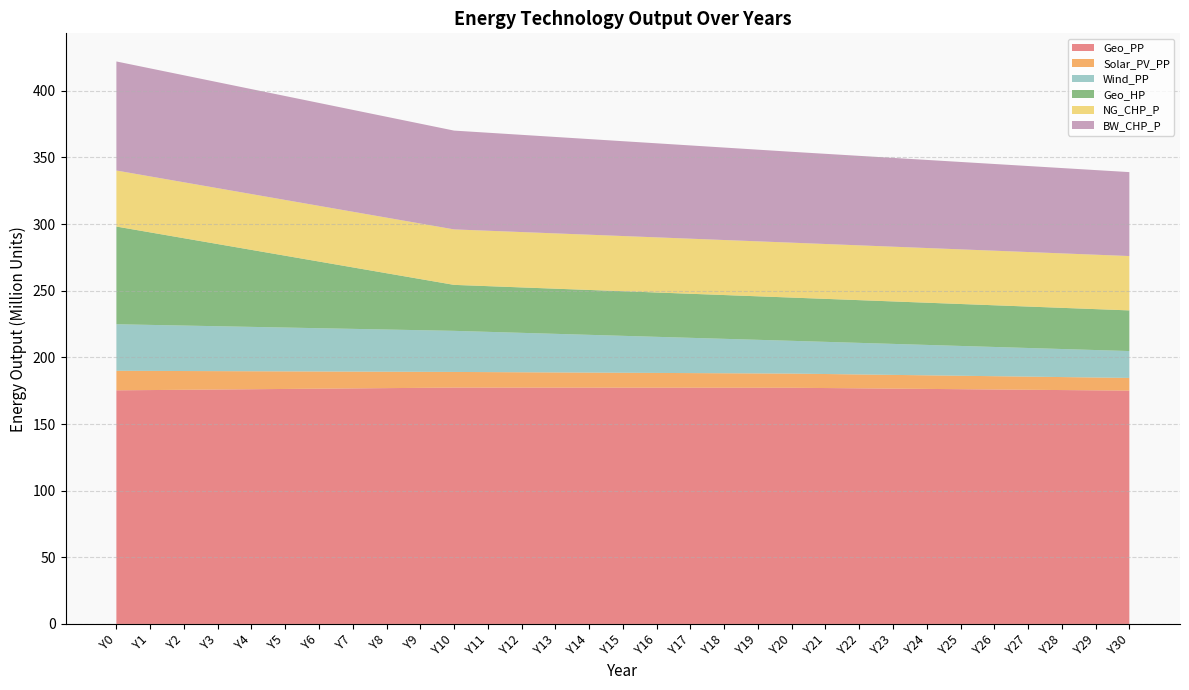

Reading right to left, list all the values displayed in this chart.

Geo_PP: 175051135.4	175267139.1	175483142.8	175699146.4	175915150.1	176131153.8	176347157.4	176563161.1	176779164.8	176995168.4	177211172.1	177224396.8	177237621.5	177250846.2	177264071.0	177277295.7	177290520.4	177303745.1	177316969.8	177330194.5	177343419.2	177136232.1	176929044.9	176721857.7	176514670.5	176307483.3	176100296.1	175893108.9	175685921.7	175478734.5	175271547.3
Solar_PV_PP: 9529142.7	9639094.3	9749045.9	9858997.6	9968949.2	10078900.9	10188852.5	10298804.2	10408755.8	10518707.5	10628659.1	10738610.8	10848562.4	10958514.0	11068465.7	11178417.3	11288369.0	11398320.6	11508272.3	11618223.9	11728175.6	12021380.0	12314584.3	12607788.7	12900993.1	13194197.5	13487401.9	13780606.3	14073810.7	14367015.1	14660219.5
Wind_PP: 20157801.8	20599764.3	21041726.8	21483689.3	21925651.8	22367614.3	22809576.8	23251539.3	23693501.7	24135464.2	24577426.7	25202642.0	25827857.2	26453072.5	27078287.7	27703503.0	28328718.2	28953933.4	29579148.7	30204363.9	30829579.2	31239202.9	31648826.7	32058450.5	32468074.3	32877698.1	33287321.8	33696945.6	34106569.4	34516193.2	34925817.0
Geo_HP: 30506192.0	30700224.3	30894256.6	31088288.9	31282321.2	31476353.6	31670385.9	31864418.2	32058450.5	32252482.8	32446515.1	32651327.0	32856138.9	33060950.8	33265762.7	33470574.6	33675386.5	33880198.4	34085010.3	34289822.1	34494634.0	38375280.4	42255926.7	46136573.0	50017219.3	53897865.7	57778512.0	61659158.3	65539804.7	69420451.0	73301097.3
NG_CHP_P: 40779125.2	40821165.5	40863205.8	40905246.2	40947286.5	40989326.8	41031367.2	41073407.5	41115447.8	41157488.2	41199528.5	41241568.9	41283609.2	41325649.5	41367689.9	41409730.2	41451770.5	41493810.9	41535851.2	41577891.5	41619931.9	41661972.2	41704012.5	41746052.9	41788093.2	41830133.5	41872173.9	41914214.2	41956254.6	41998294.9	42040335.2
BW_CHP_P: 62974266.3	63494919.6	64015573.0	64536226.4	65056879.8	65577533.2	66098186.5	66618839.9	67139493.3	67660146.7	68180800.1	68775832.5	69370864.9	69965897.4	70560929.8	71155962.3	71750994.7	72346027.1	72941059.6	73536092.0	74131124.4	74899708.0	75668291.6	76436875.1	77205458.7	77974042.3	78742625.8	79511209.4	80279793.0	81048376.5	81816960.1